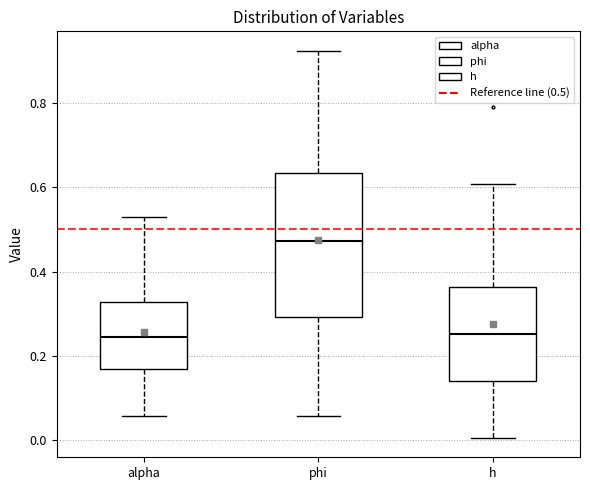

Reading left to right, read every box against the y-axis: the position of its median line, the range the box covers, and the ends of its whiskers. The values are not printed on the chart, so give them approximately, as read against the axis.

alpha: median 0.24, box 0.16 to 0.32, whiskers 0.06 to 0.52
phi: median 0.48, box 0.30 to 0.64, whiskers 0.06 to 0.92
h: median 0.26, box 0.14 to 0.36, whiskers 0.00 to 0.60